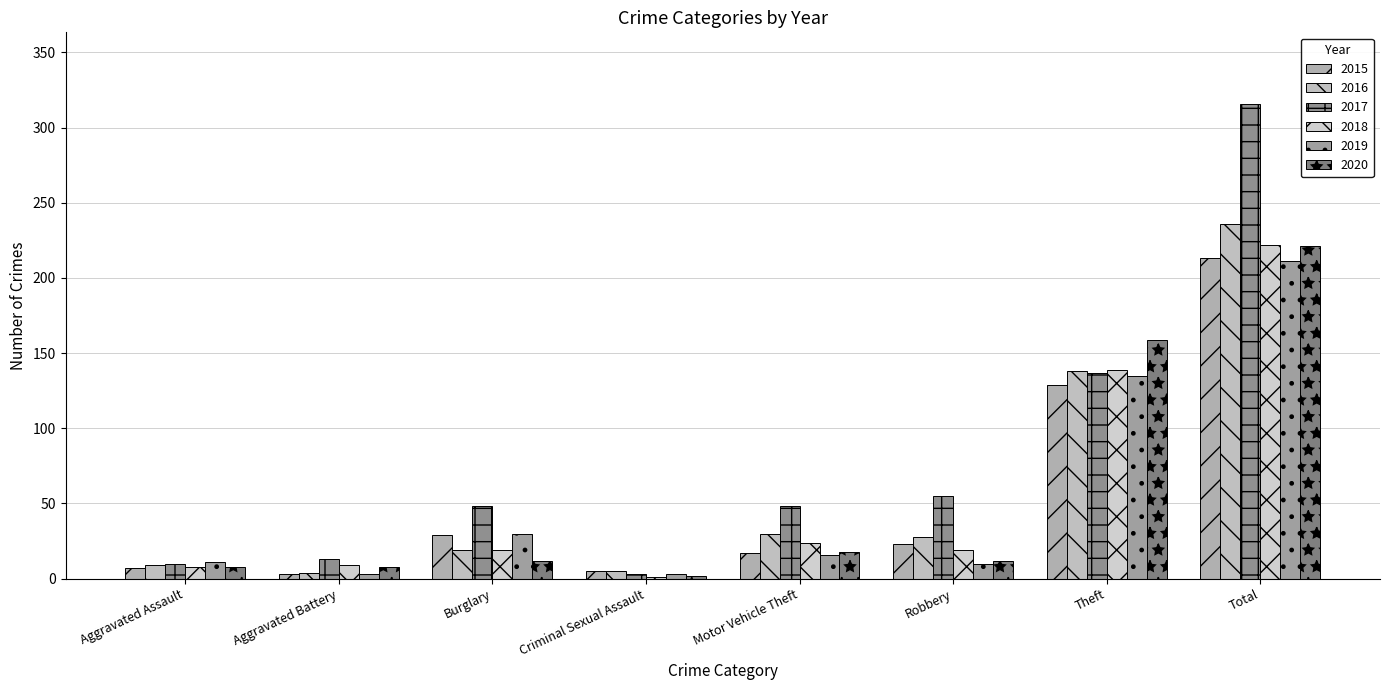

Which series has the widest spread of values?

2017